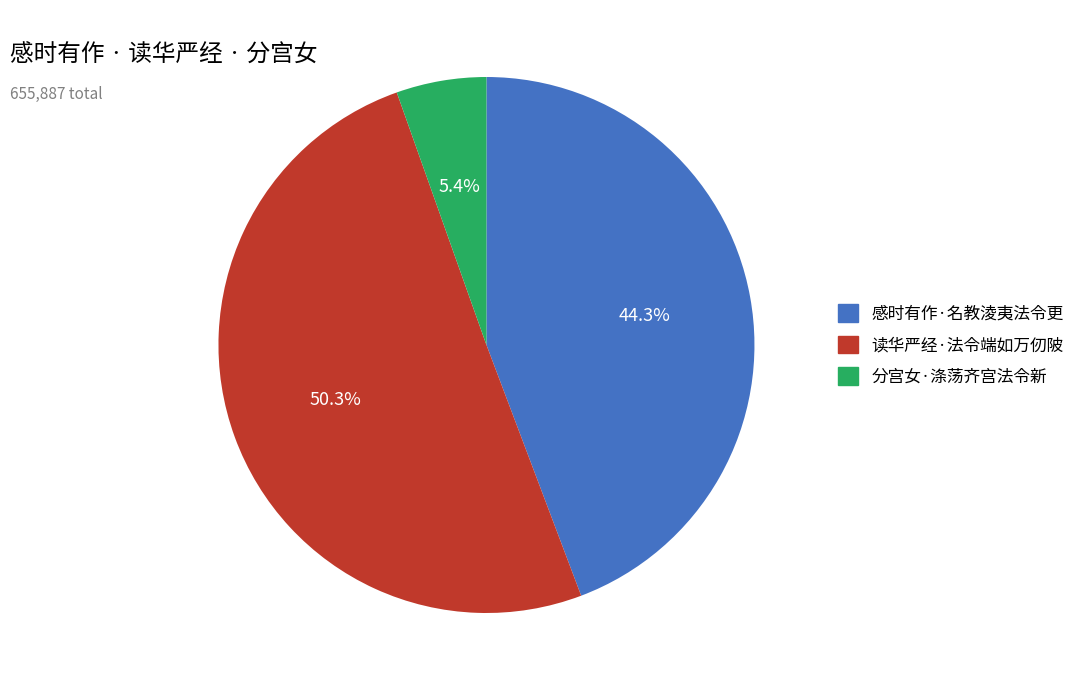

Is 分宫女·涤荡齐宫法令新 the majority of the pie?

No